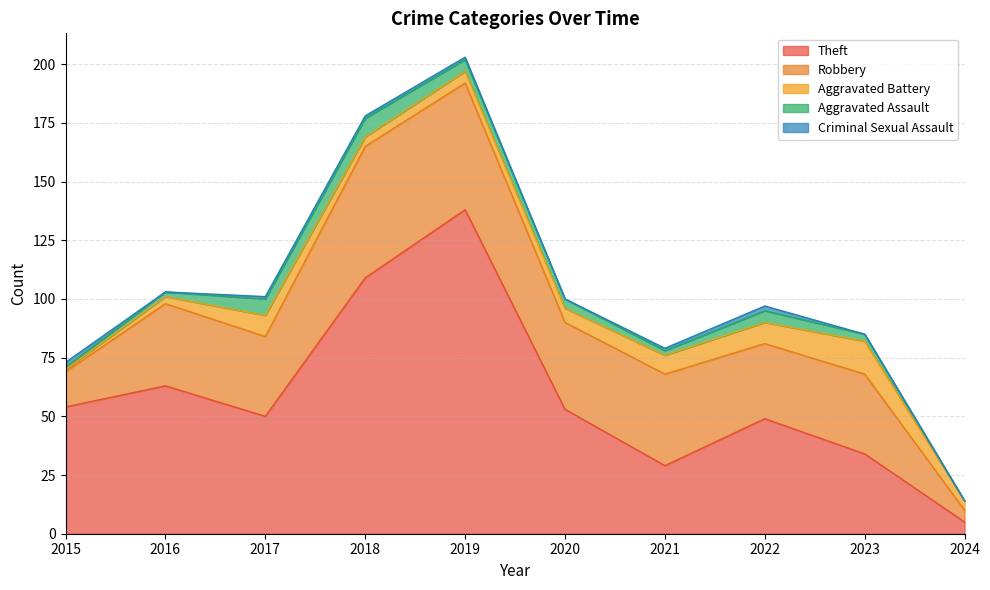

How many lines are shown in the chart?

5